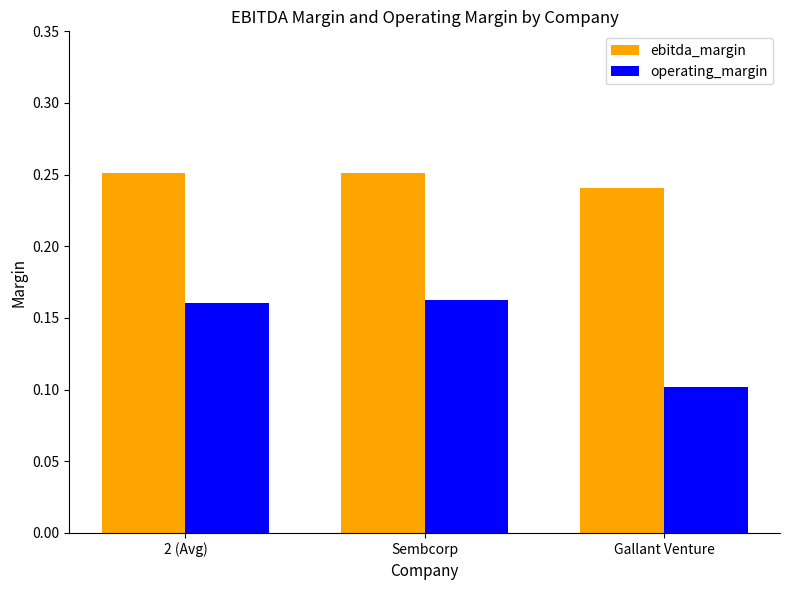

List the series in order of their overall mean, lowest first.

operating_margin, ebitda_margin